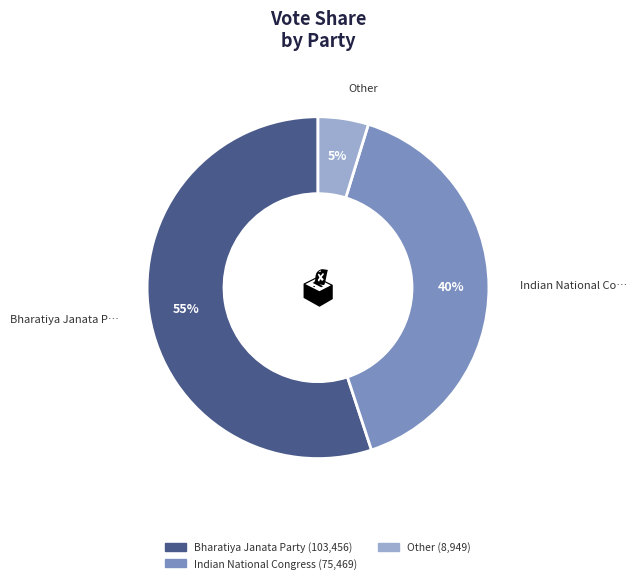

How many segments does this pie chart have?

3